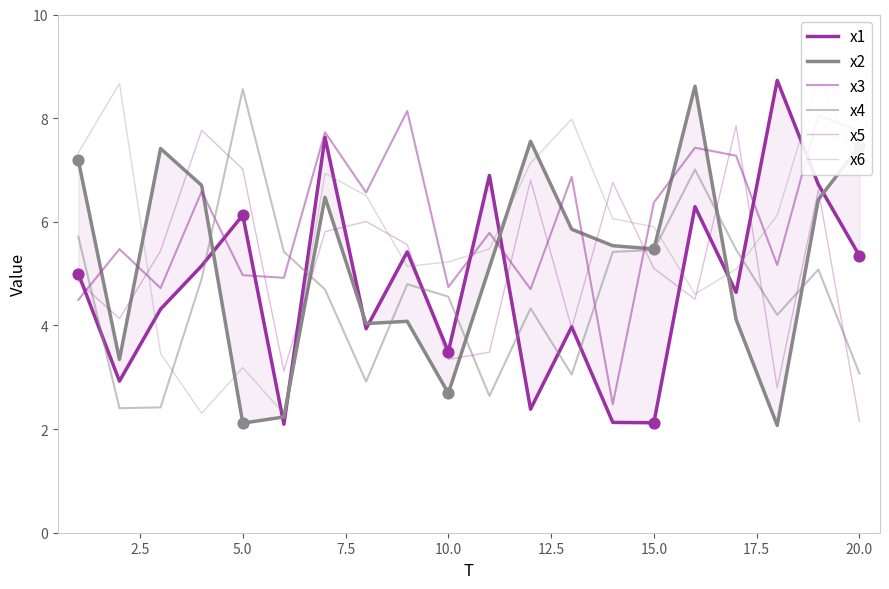

Which series has the largest Y range (max minus min)?

x1